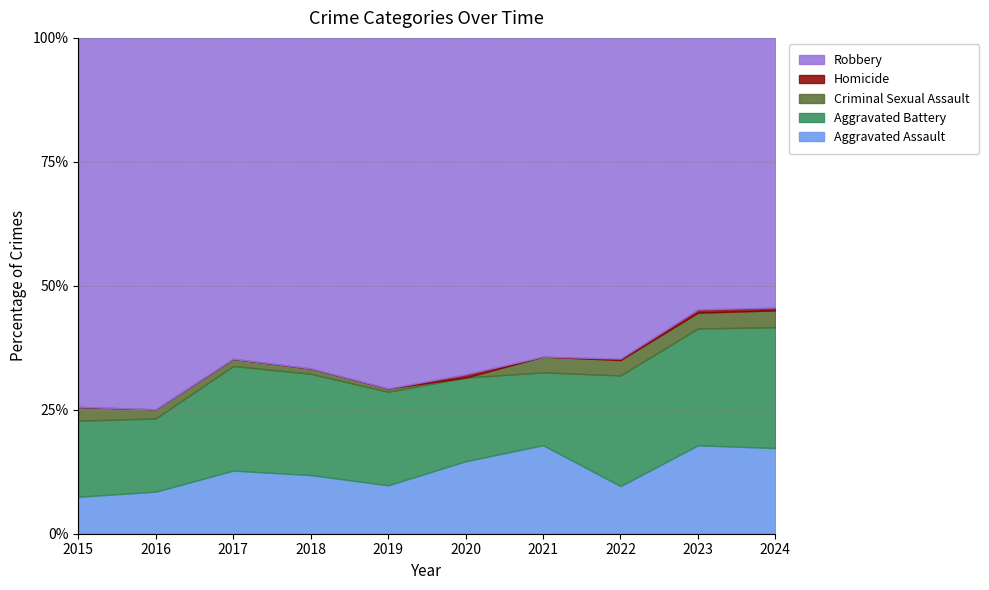

True or false: Aggravated Battery has more than 2 interior local peaks.

False